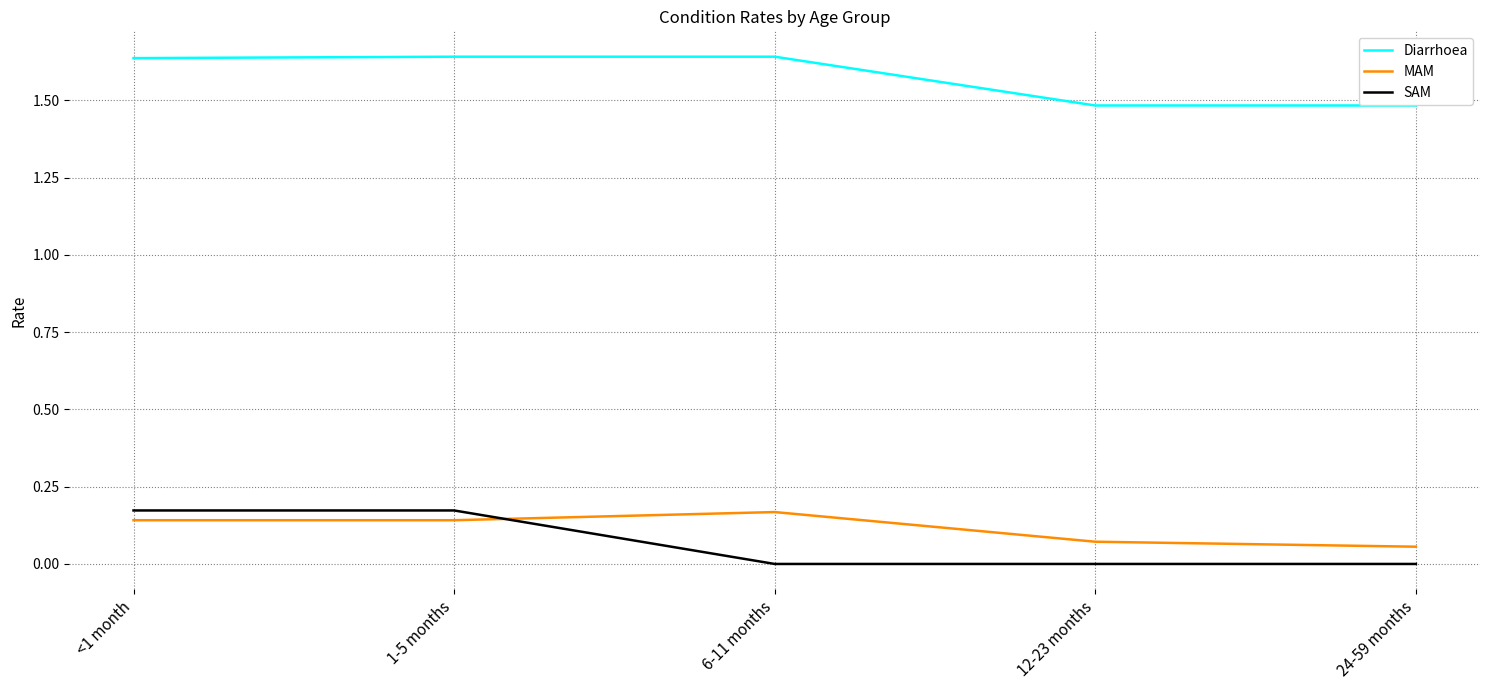

What is the sum of all Diarrhoea values?

7.9